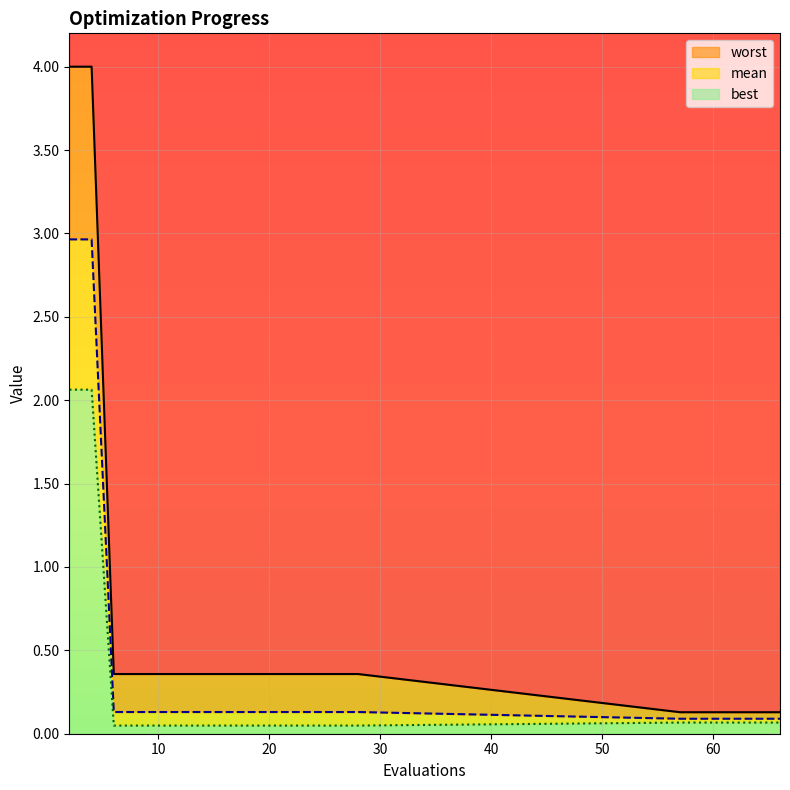

Between 20 and 61, which series saw the biggest shift?

worst